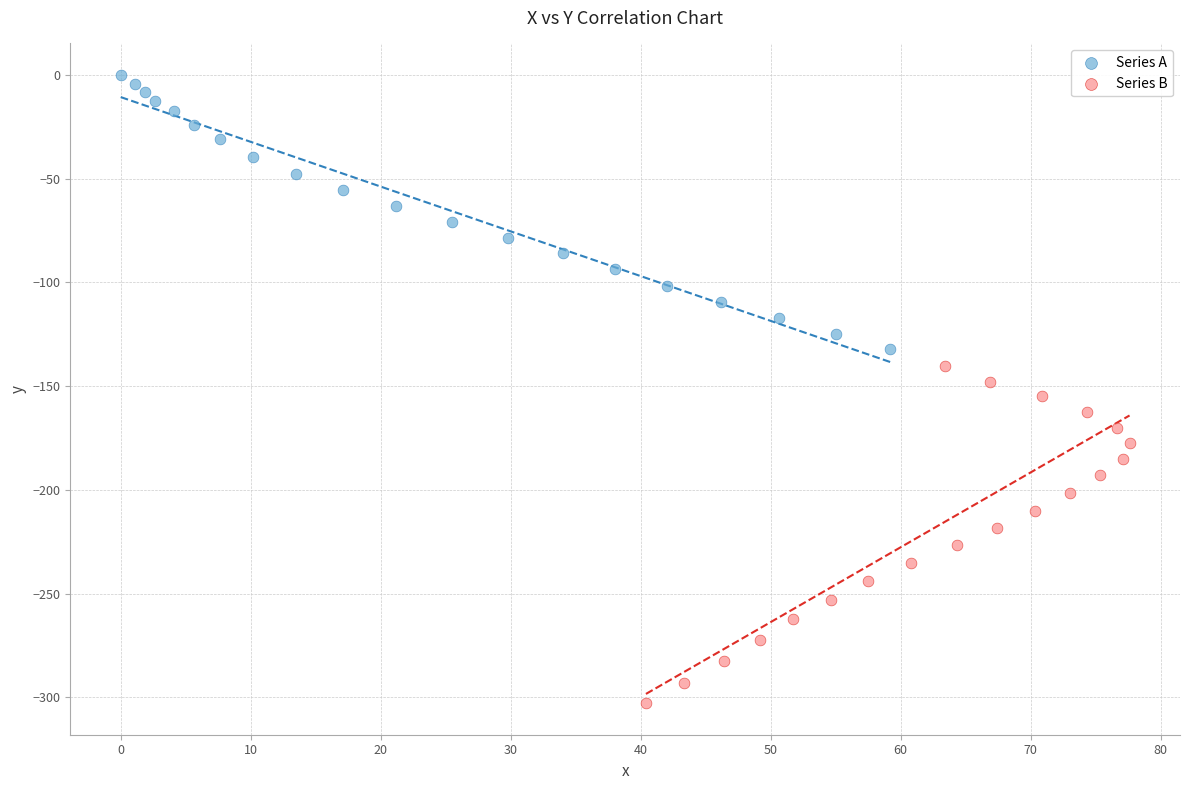

Which series has the widest spread of Y values?

Series B